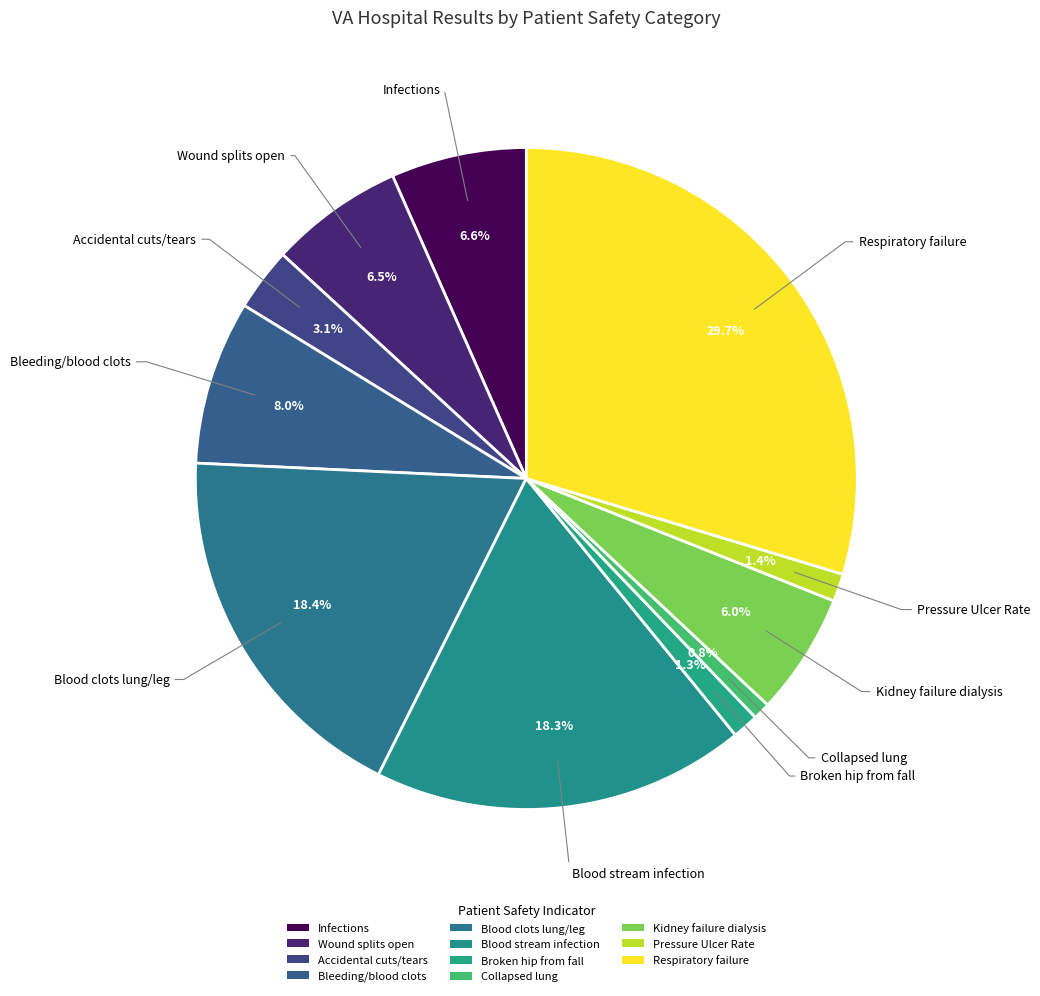

Approximately how many times larger is the value at Blood stream infection compared to Wound splits open?

2.8